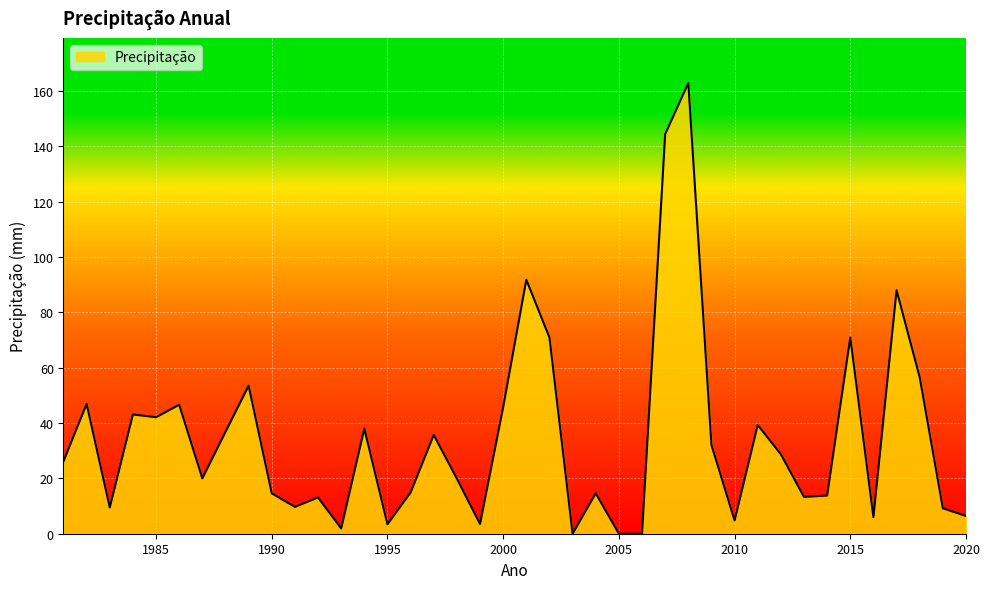

How many values are below 26?

20